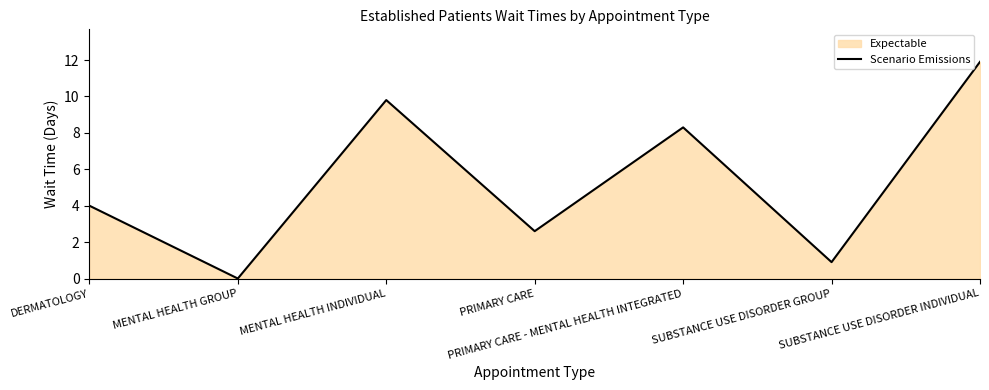

What is the greatest value displayed?

11.9